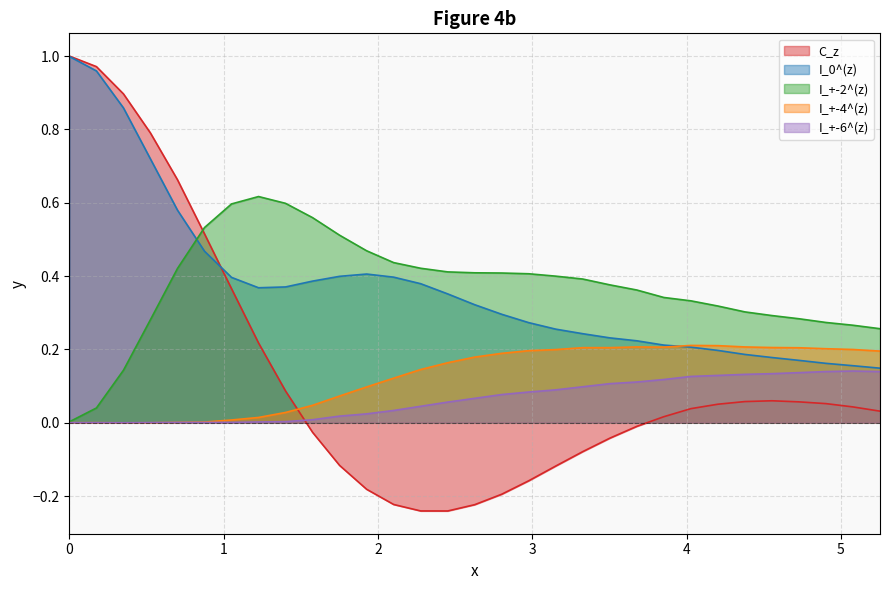

Reading right to left, list all the values displayed in this chart.

C_z: 5.25409=0.0	5.07896=0.0	4.90382=0.1	4.72868=0.1	4.55355=0.1	4.37841=0.1	4.20327=0.1	4.02814=0.0	3.853=0.0	3.67787=-0.0	3.50273=-0.0	3.32759=-0.1	3.15246=-0.1	2.97732=-0.2	2.80218=-0.2	2.62705=-0.2	2.45191=-0.2	2.27677=-0.2	2.10164=-0.2	1.9265=-0.2	1.75136=-0.1	1.57623=-0.0	1.40109=0.1	1.22596=0.2	1.05082=0.4	0.87568=0.5	0.70055=0.7	0.52541=0.8	0.35027=0.9	0.17514=1.0	0=1.0
I_0^(z): 5.25409=0.1	5.07896=0.2	4.90382=0.2	4.72868=0.2	4.55355=0.2	4.37841=0.2	4.20327=0.2	4.02814=0.2	3.853=0.2	3.67787=0.2	3.50273=0.2	3.32759=0.2	3.15246=0.3	2.97732=0.3	2.80218=0.3	2.62705=0.3	2.45191=0.4	2.27677=0.4	2.10164=0.4	1.9265=0.4	1.75136=0.4	1.57623=0.4	1.40109=0.4	1.22596=0.4	1.05082=0.4	0.87568=0.5	0.70055=0.6	0.52541=0.7	0.35027=0.9	0.17514=1.0	0=1.0
I_+-2^(z): 5.25409=0.3	5.07896=0.3	4.90382=0.3	4.72868=0.3	4.55355=0.3	4.37841=0.3	4.20327=0.3	4.02814=0.3	3.853=0.3	3.67787=0.4	3.50273=0.4	3.32759=0.4	3.15246=0.4	2.97732=0.4	2.80218=0.4	2.62705=0.4	2.45191=0.4	2.27677=0.4	2.10164=0.4	1.9265=0.5	1.75136=0.5	1.57623=0.6	1.40109=0.6	1.22596=0.6	1.05082=0.6	0.87568=0.5	0.70055=0.4	0.52541=0.3	0.35027=0.1	0.17514=0.0	0=0.0
I_+-4^(z): 5.25409=0.2	5.07896=0.2	4.90382=0.2	4.72868=0.2	4.55355=0.2	4.37841=0.2	4.20327=0.2	4.02814=0.2	3.853=0.2	3.67787=0.2	3.50273=0.2	3.32759=0.2	3.15246=0.2	2.97732=0.2	2.80218=0.2	2.62705=0.2	2.45191=0.2	2.27677=0.1	2.10164=0.1	1.9265=0.1	1.75136=0.1	1.57623=0.0	1.40109=0.0	1.22596=0.0	1.05082=0.0	0.87568=0.0	0.70055=0.0	0.52541=-0.0	0.35027=-0.0	0.17514=0.0	0=-0.0
I_+-6^(z): 5.25409=0.1	5.07896=0.1	4.90382=0.1	4.72868=0.1	4.55355=0.1	4.37841=0.1	4.20327=0.1	4.02814=0.1	3.853=0.1	3.67787=0.1	3.50273=0.1	3.32759=0.1	3.15246=0.1	2.97732=0.1	2.80218=0.1	2.62705=0.1	2.45191=0.1	2.27677=0.0	2.10164=0.0	1.9265=0.0	1.75136=0.0	1.57623=0.0	1.40109=0.0	1.22596=0.0	1.05082=0.0	0.87568=0.0	0.70055=0.0	0.52541=0.0	0.35027=-0.0	0.17514=0.0	0=-0.0